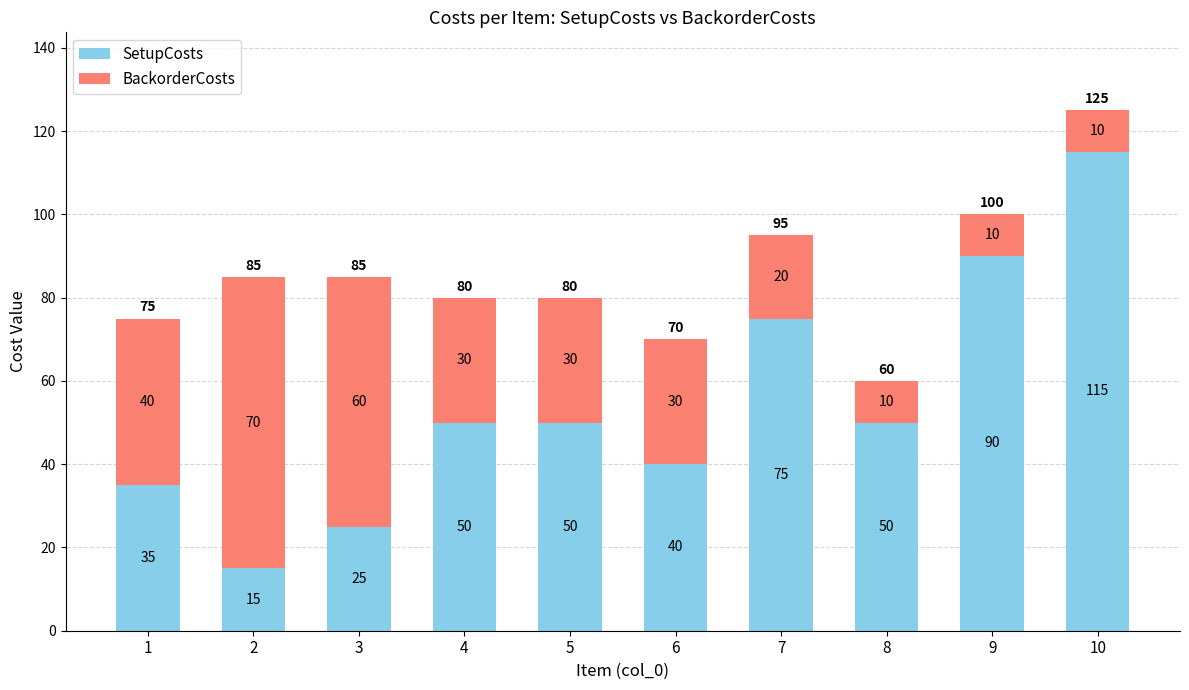

What is the value of the SetupCosts bar at the 3rd from the left?

25